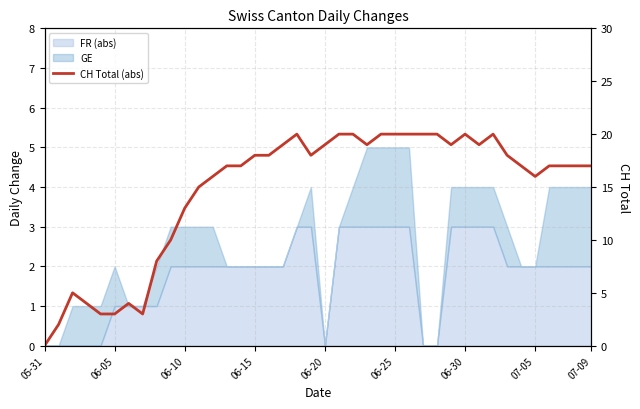

Approximately how many times larger is the value at 06-30 compared to 06-20?

1.1